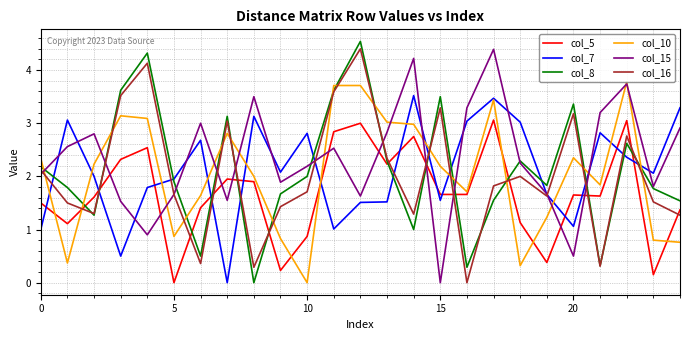

Which series ends up on top after the final intersection of col_16 and col_10?

col_16